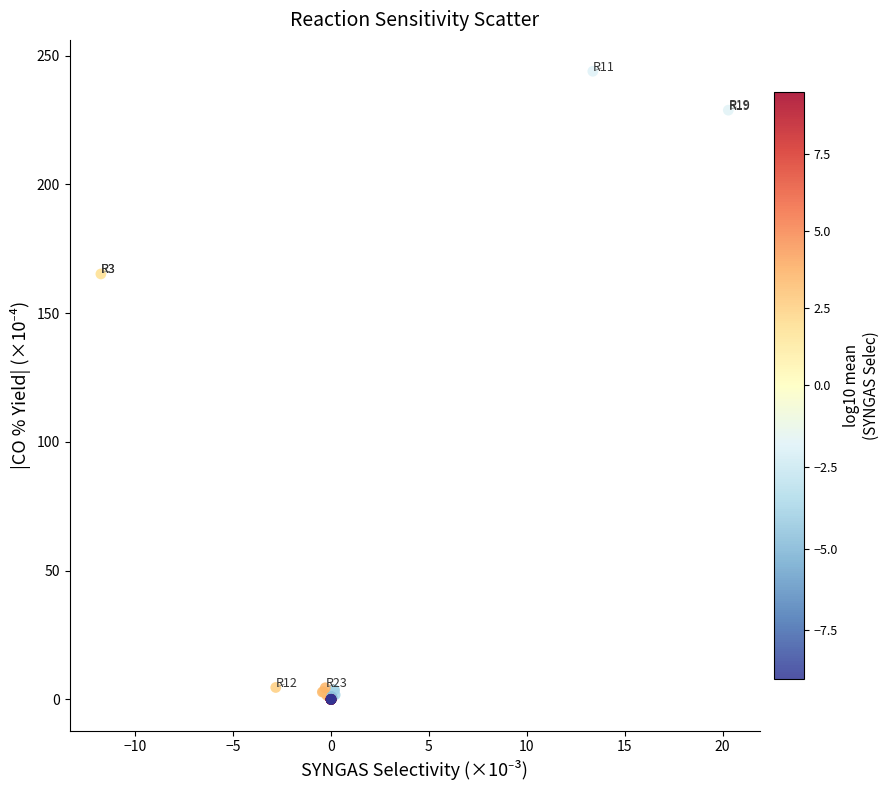

What Y value in the scatter plot is closest to 121?

165.2